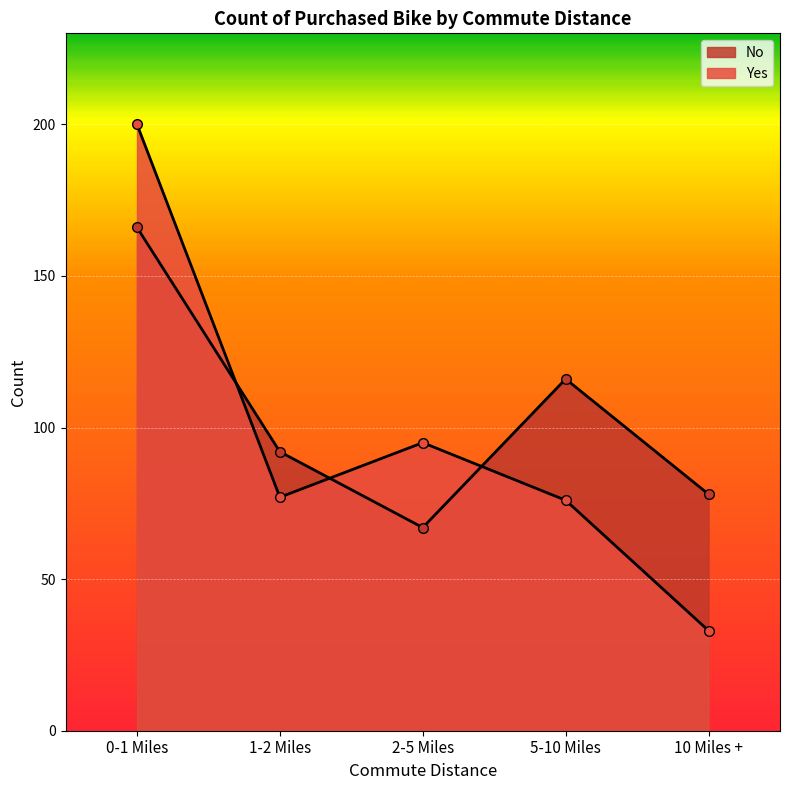

The Yes series shows 49 at 5-10 Miles. True or false?

False